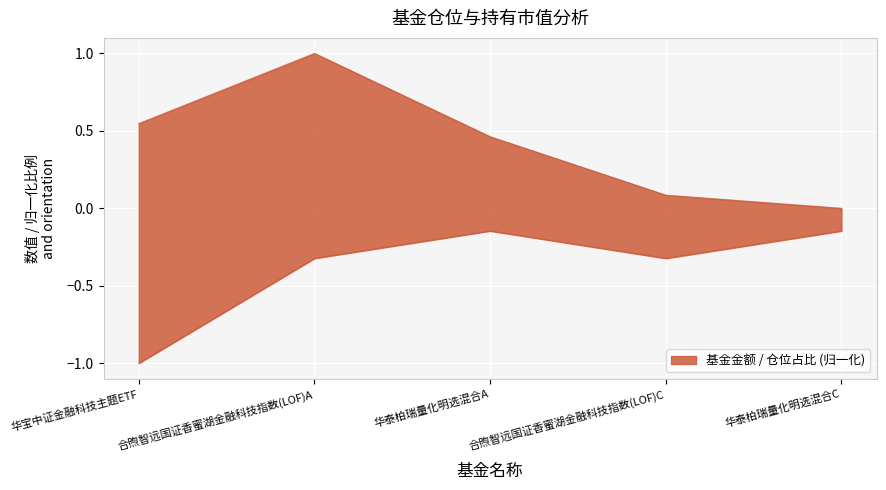

True or false: 基金金额 and 仓位占比 intersect in this chart.

False